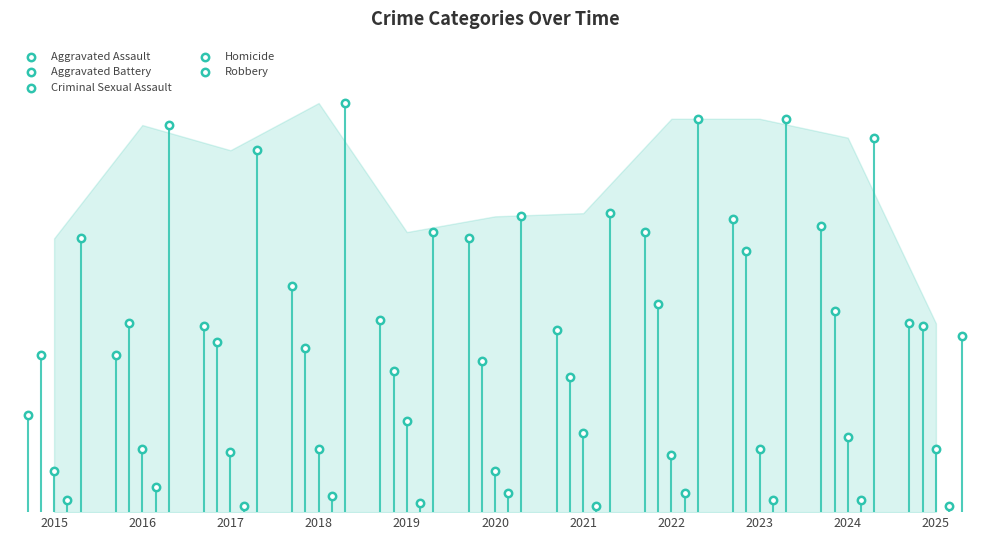

Which series contains the highest Y value?

Robbery